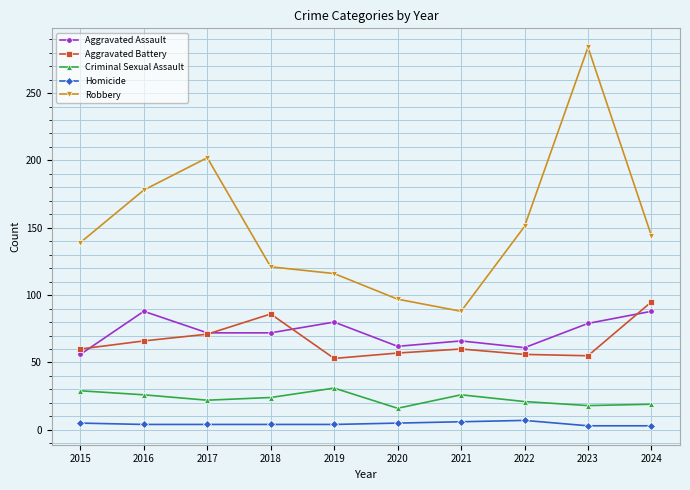

Between 2020 and 2022, which series saw the biggest shift?

Robbery